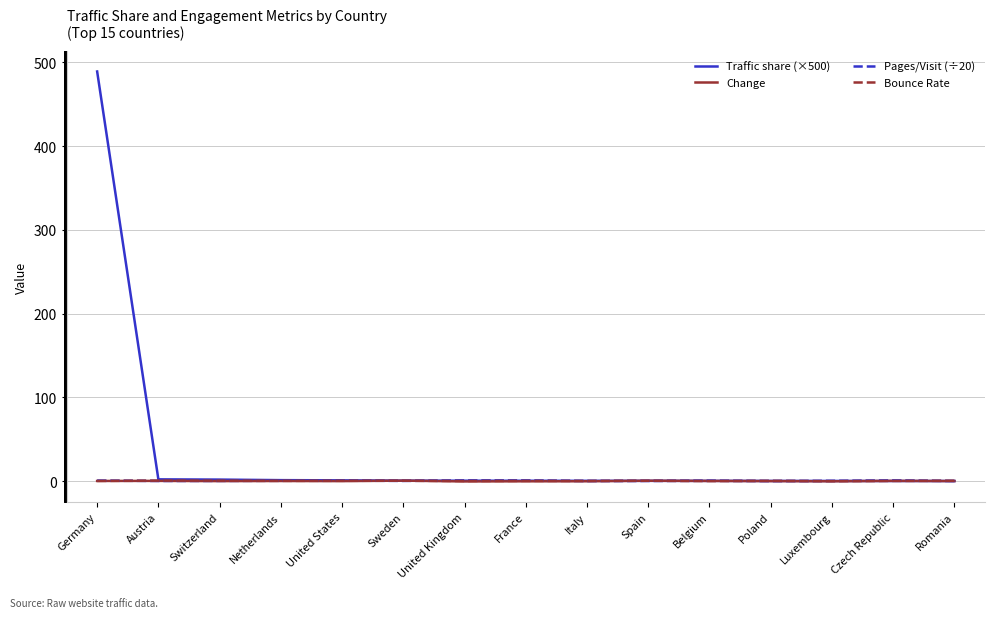

At which category is the sum across all series the highest?

Germany